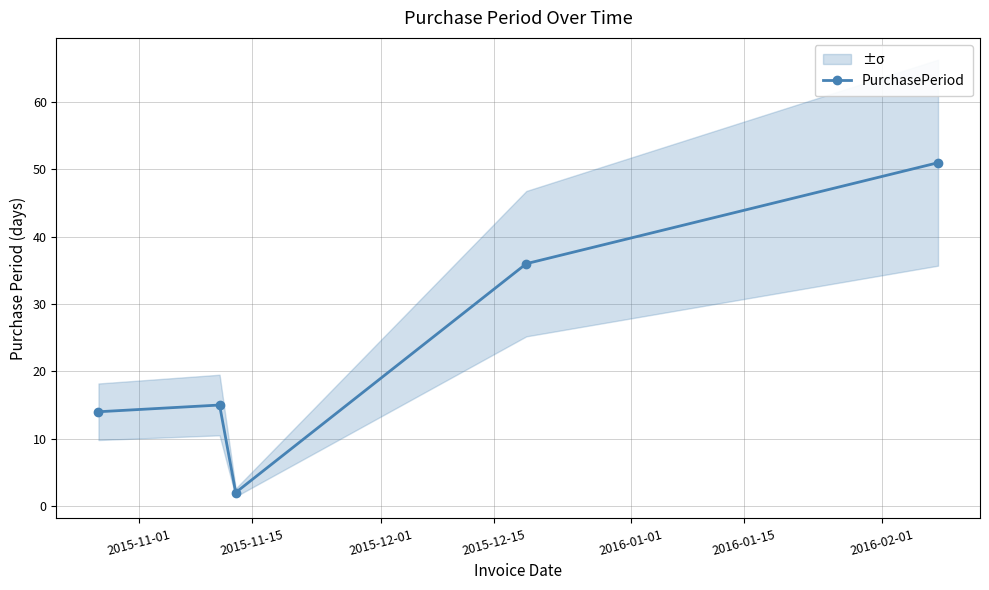

Count the number of categories in the chart.

5